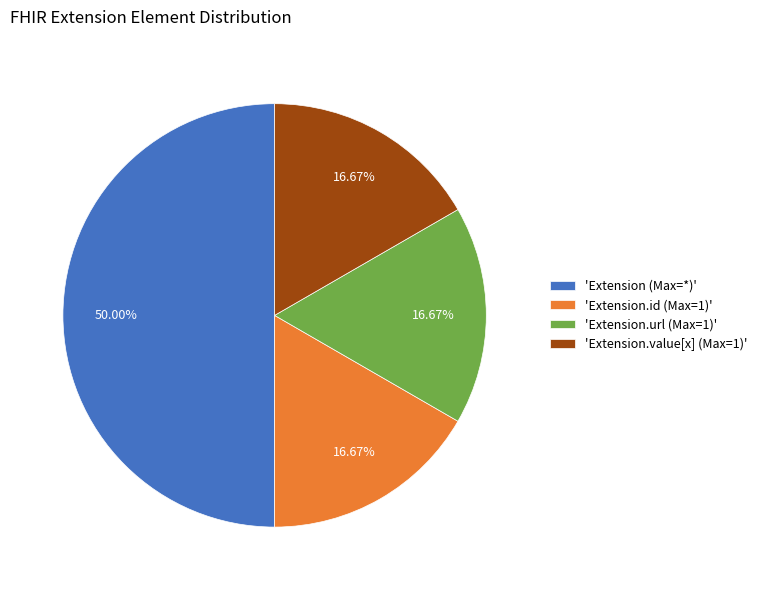

Which slice is the largest?

'Extension (Max=*)'